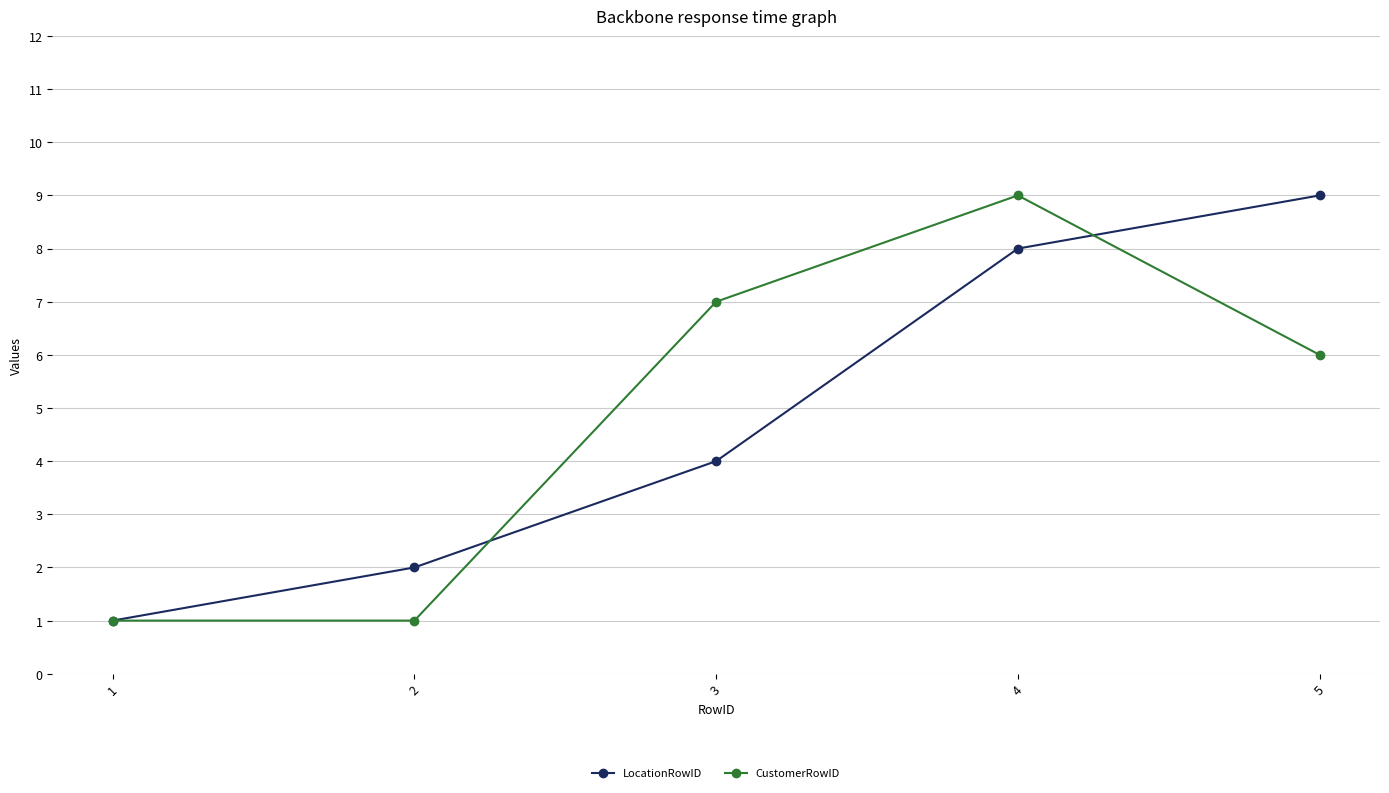

Is this an area chart (filled region under the line)?

No